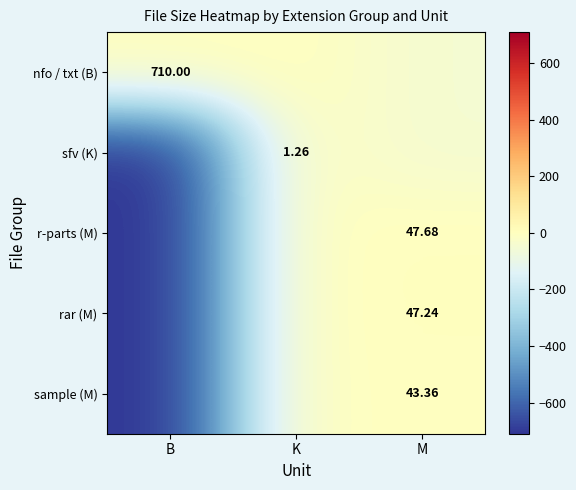

How many values in r-parts (M) are above zero?

1